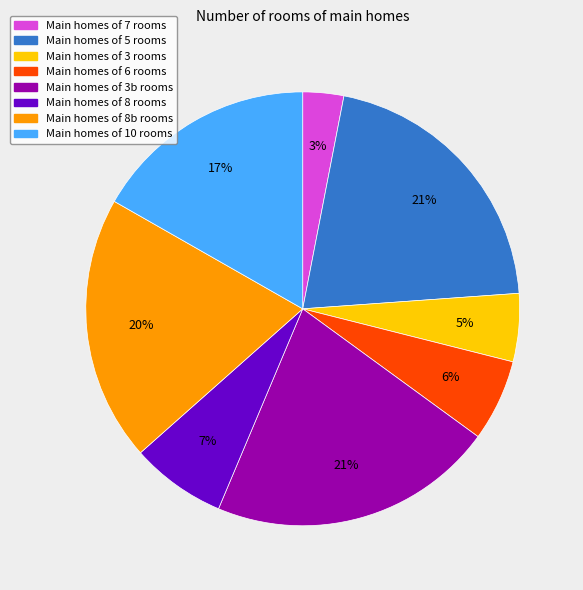

To the nearest percent, what is the difference between the largest and smallest slice percentages?

18%